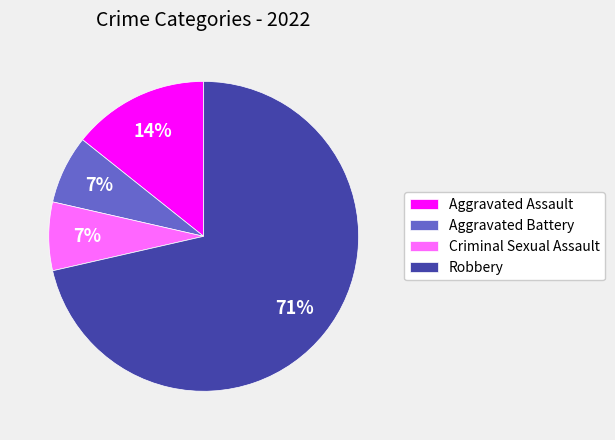

Which slice is the largest?

Robbery